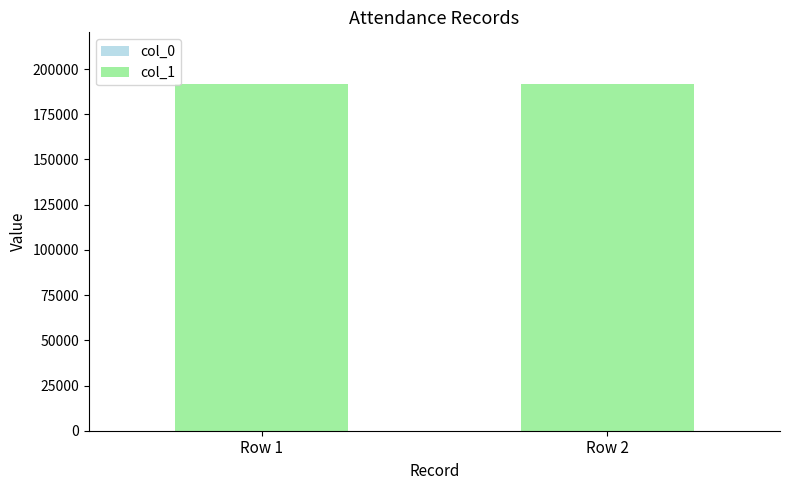

Rank the series by their average value, from highest to lowest.

col_1, col_0